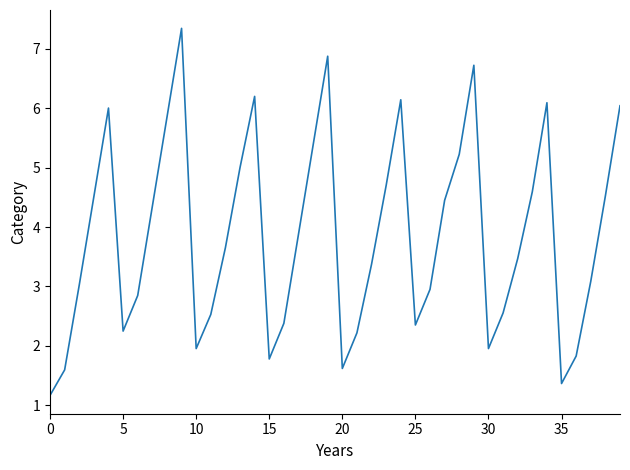

What is the difference between the maximum and minimum values?

6.2